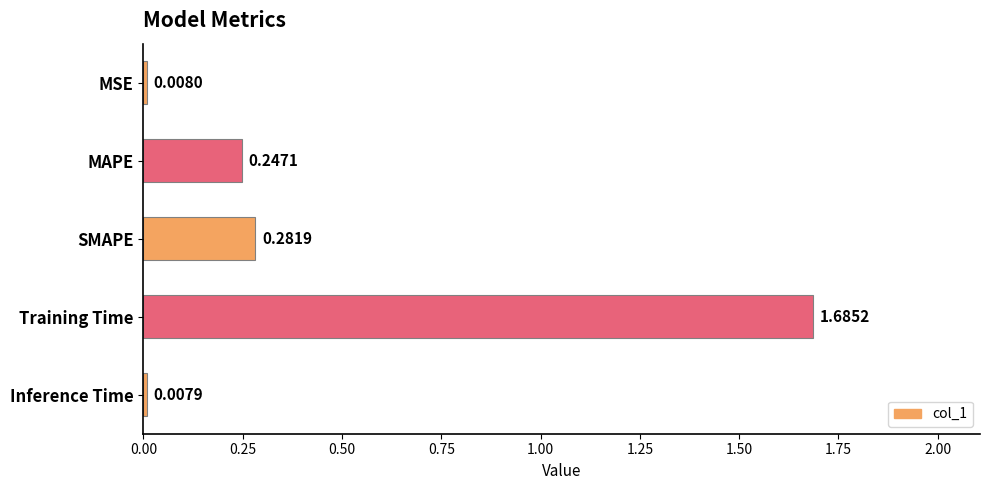

Which label corresponds to the largest value in the chart?

Training Time